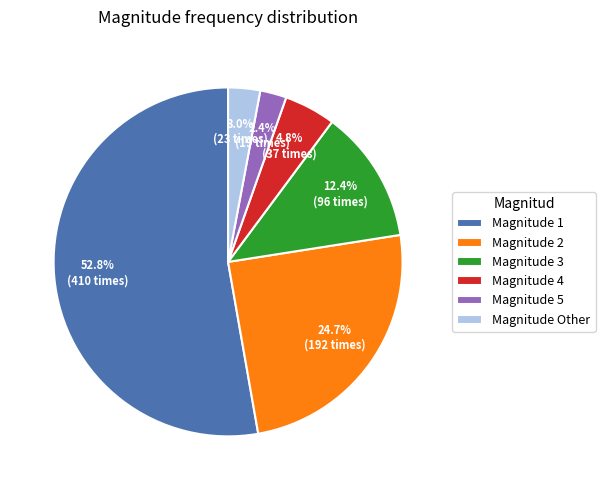

Is the sum of Magnitude Other and Magnitude 3 greater than half?

No